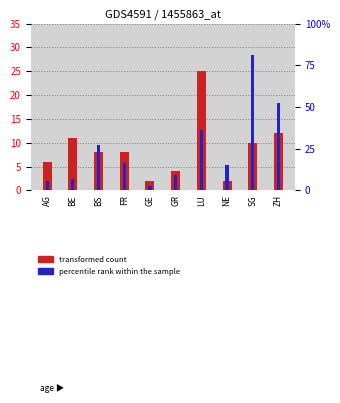

How many data points in transformed count are less than 8?

4